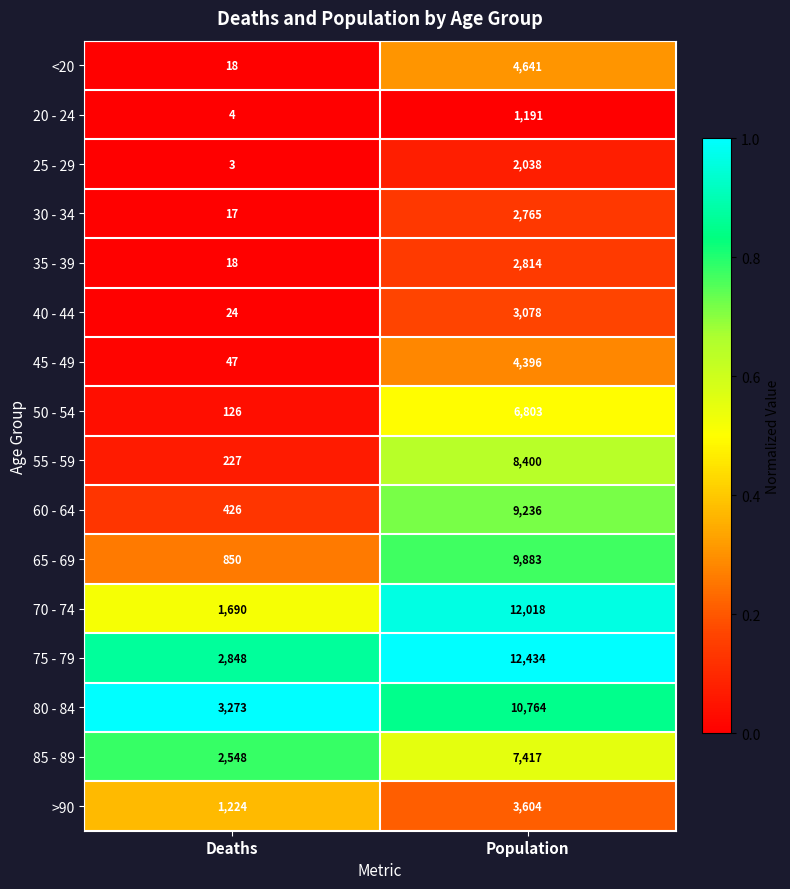

True or false: <20 has a value of 18 at Deaths.

True